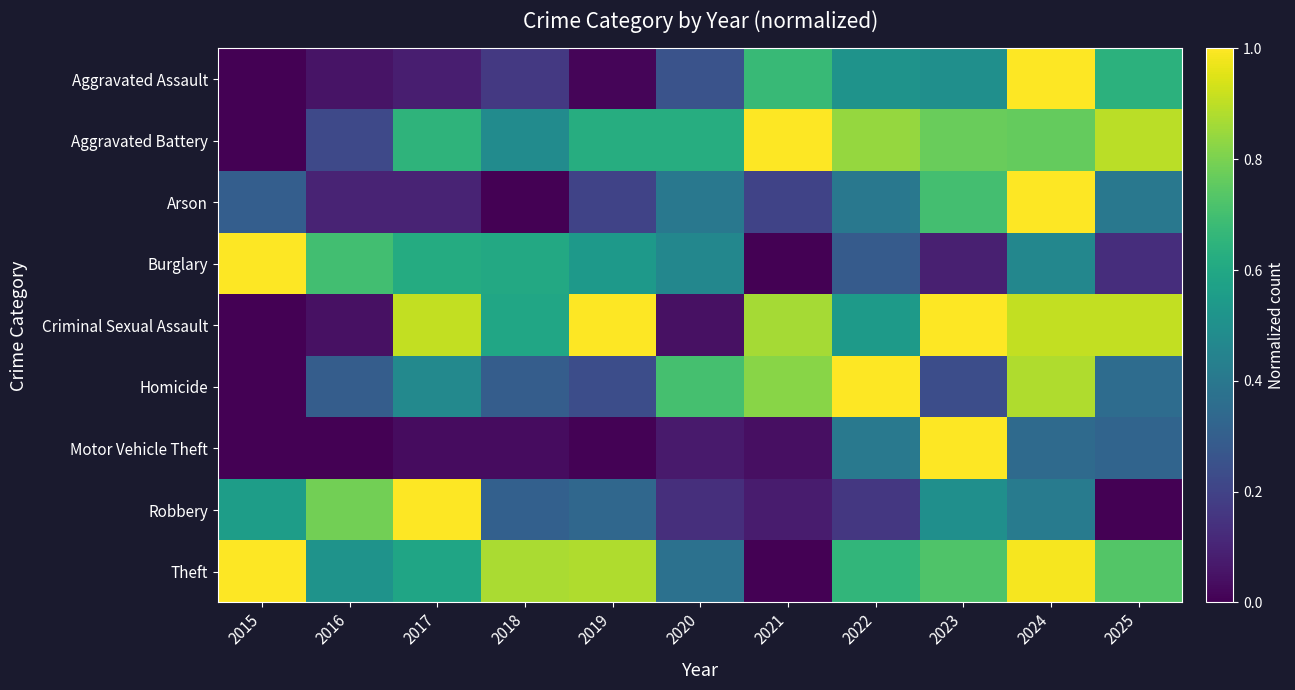

Reading left to right, list all the values displayed in this chart.

Aggravated Assault: 2015=0.0	2016=0.1	2017=0.1	2018=0.2	2019=0.0	2020=0.3	2021=0.7	2022=0.5	2023=0.5	2024=1.0	2025=0.6
Aggravated Battery: 2015=0.0	2016=0.2	2017=0.6	2018=0.5	2019=0.6	2020=0.6	2021=1.0	2022=0.8	2023=0.8	2024=0.8	2025=0.9
Arson: 2015=0.3	2016=0.1	2017=0.1	2018=0.0	2019=0.2	2020=0.4	2021=0.2	2022=0.4	2023=0.7	2024=1.0	2025=0.4
Burglary: 2015=1.0	2016=0.7	2017=0.6	2018=0.6	2019=0.5	2020=0.5	2021=0.0	2022=0.3	2023=0.1	2024=0.5	2025=0.1
Criminal Sexual Assault: 2015=0.0	2016=0.0	2017=0.9	2018=0.6	2019=1.0	2020=0.0	2021=0.9	2022=0.5	2023=1.0	2024=0.9	2025=0.9
Homicide: 2015=0.0	2016=0.3	2017=0.5	2018=0.3	2019=0.2	2020=0.7	2021=0.8	2022=1.0	2023=0.2	2024=0.9	2025=0.4
Motor Vehicle Theft: 2015=0.0	2016=0.0	2017=0.0	2018=0.0	2019=0.0	2020=0.1	2021=0.0	2022=0.4	2023=1.0	2024=0.3	2025=0.3
Robbery: 2015=0.6	2016=0.8	2017=1.0	2018=0.3	2019=0.3	2020=0.1	2021=0.1	2022=0.2	2023=0.5	2024=0.4	2025=0.0
Theft: 2015=1.0	2016=0.5	2017=0.6	2018=0.9	2019=0.9	2020=0.4	2021=0.0	2022=0.7	2023=0.7	2024=1.0	2025=0.7